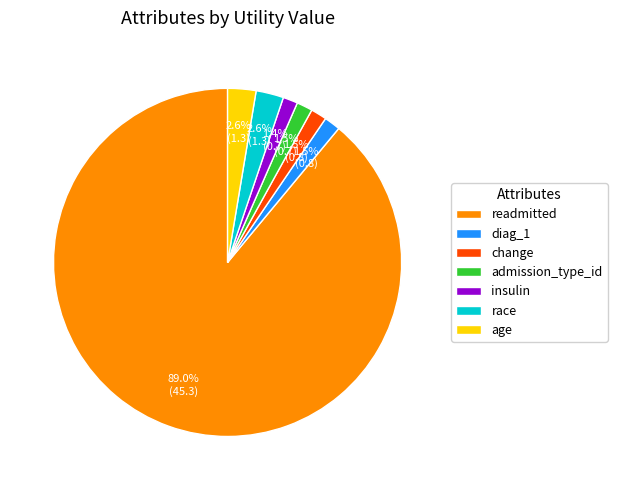

Approximately how many times larger is the value at insulin compared to readmitted?

0.0